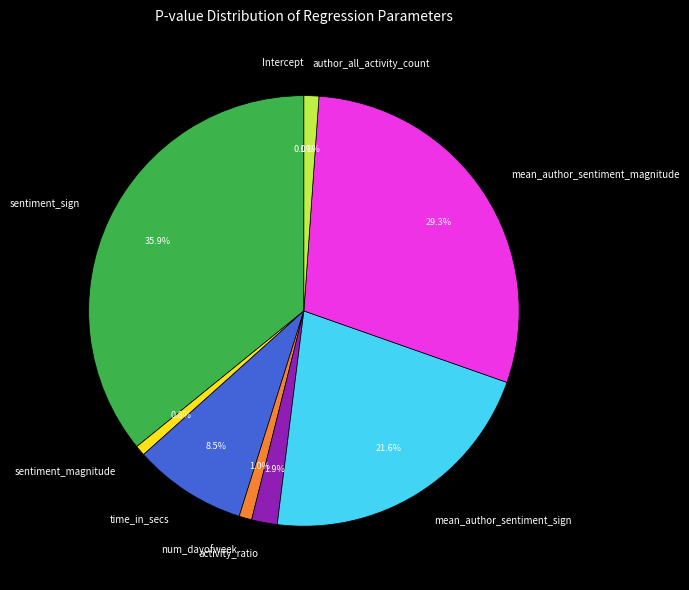

How many segments does this pie chart have?

9